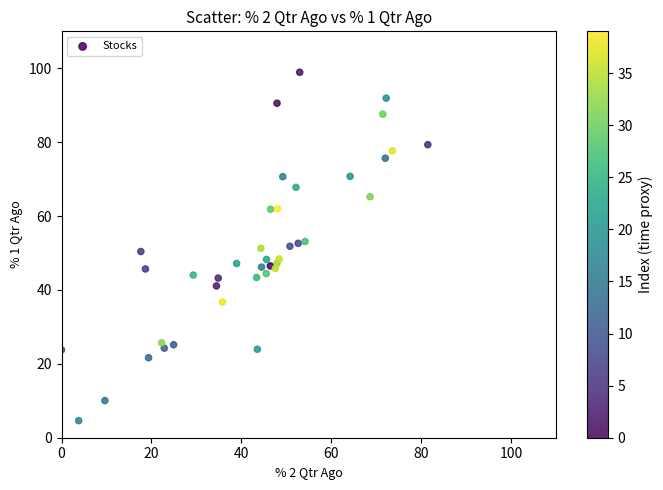

What is the range of Y values (max minus min)?

94.3